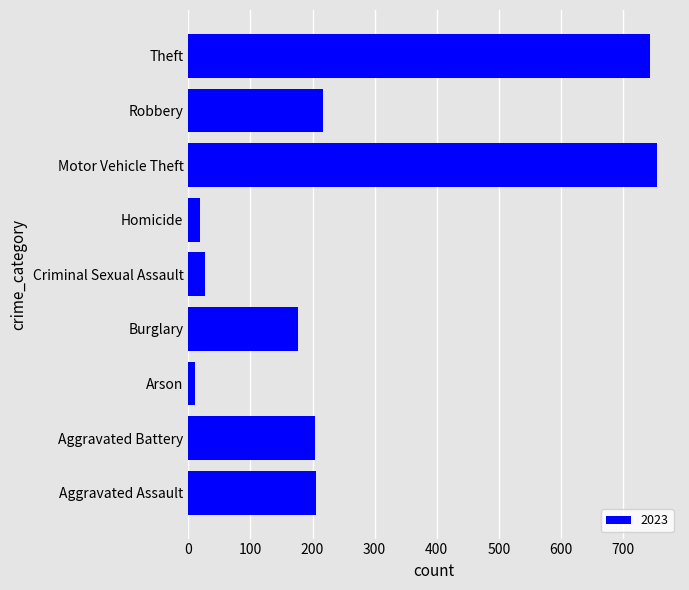

At which label is the value closest to 382?

Robbery